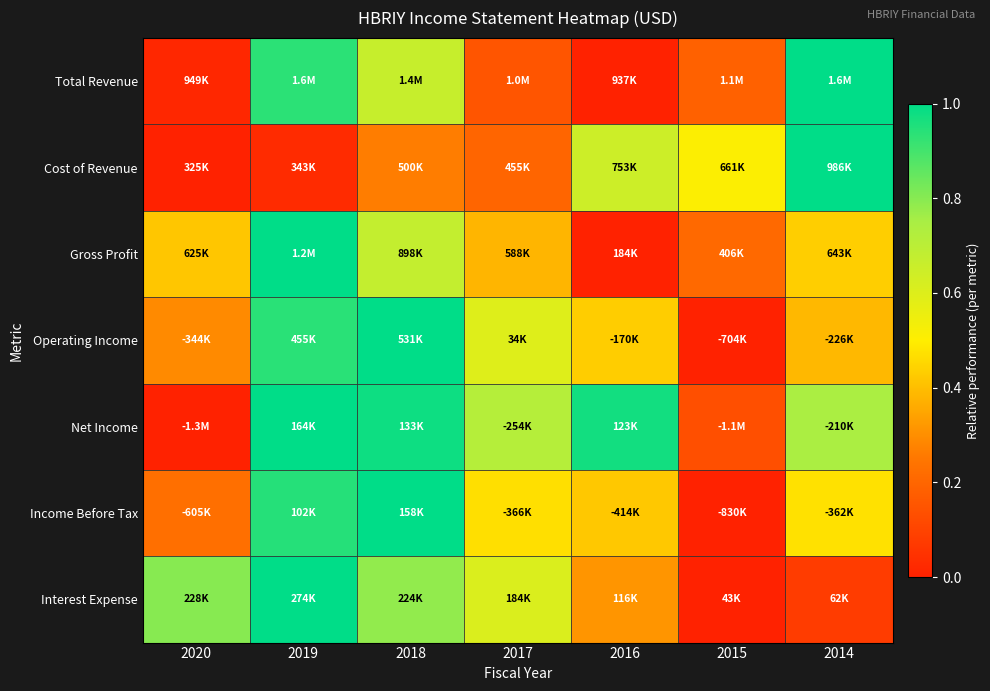

Reading left to right, what are all the values shown in this chart?

Total Revenue: 2020=0.0	2019=0.9	2018=0.7	2017=0.2	2016=0.0	2015=0.2	2014=1.0
Cost of Revenue: 2020=0.0	2019=0.0	2018=0.3	2017=0.2	2016=0.6	2015=0.5	2014=1.0
Gross Profit: 2020=0.4	2019=1.0	2018=0.7	2017=0.4	2016=0.0	2015=0.2	2014=0.4
Operating Income: 2020=0.3	2019=0.9	2018=1.0	2017=0.6	2016=0.4	2015=0.0	2014=0.4
Net Income: 2020=0.0	2019=1.0	2018=1.0	2017=0.7	2016=1.0	2015=0.1	2014=0.7
Income Before Tax: 2020=0.2	2019=0.9	2018=1.0	2017=0.5	2016=0.4	2015=0.0	2014=0.5
Interest Expense: 2020=0.8	2019=1.0	2018=0.8	2017=0.6	2016=0.3	2015=0.0	2014=0.1